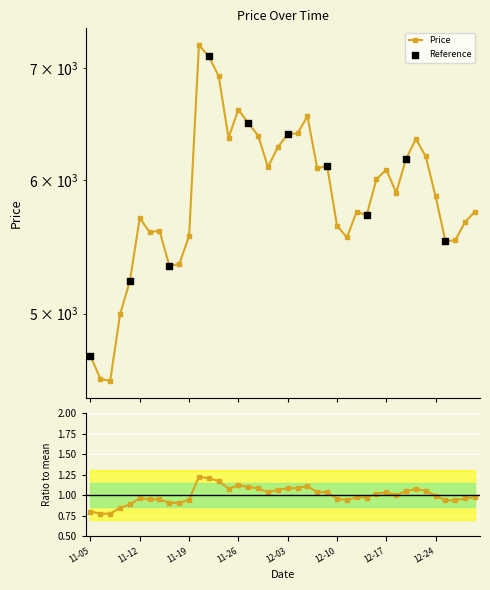

What is the ratio of the value at 2018-11-21 to the value at 2018-11-13?

1.3